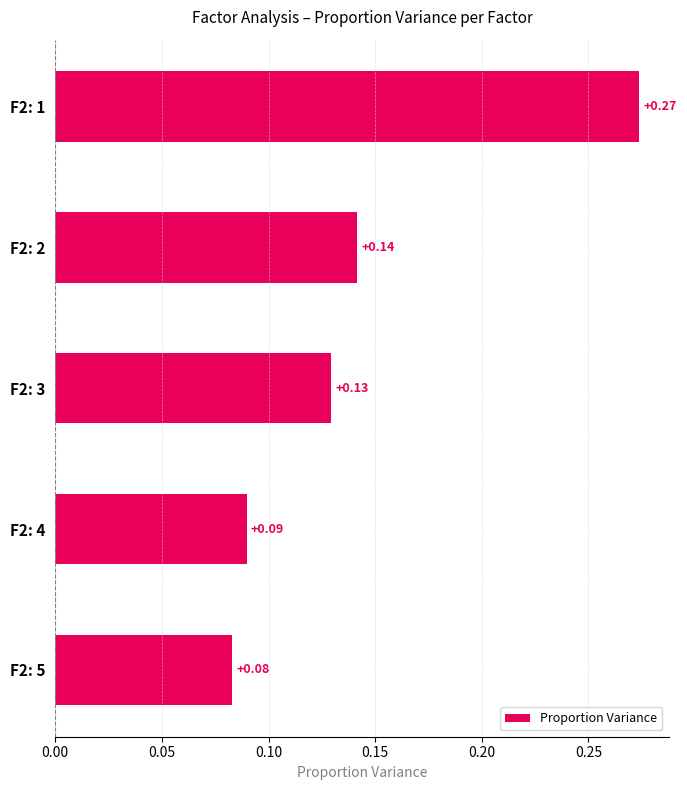

Rank the categories by value from lowest to highest.

F2: 5, F2: 4, F2: 3, F2: 2, F2: 1